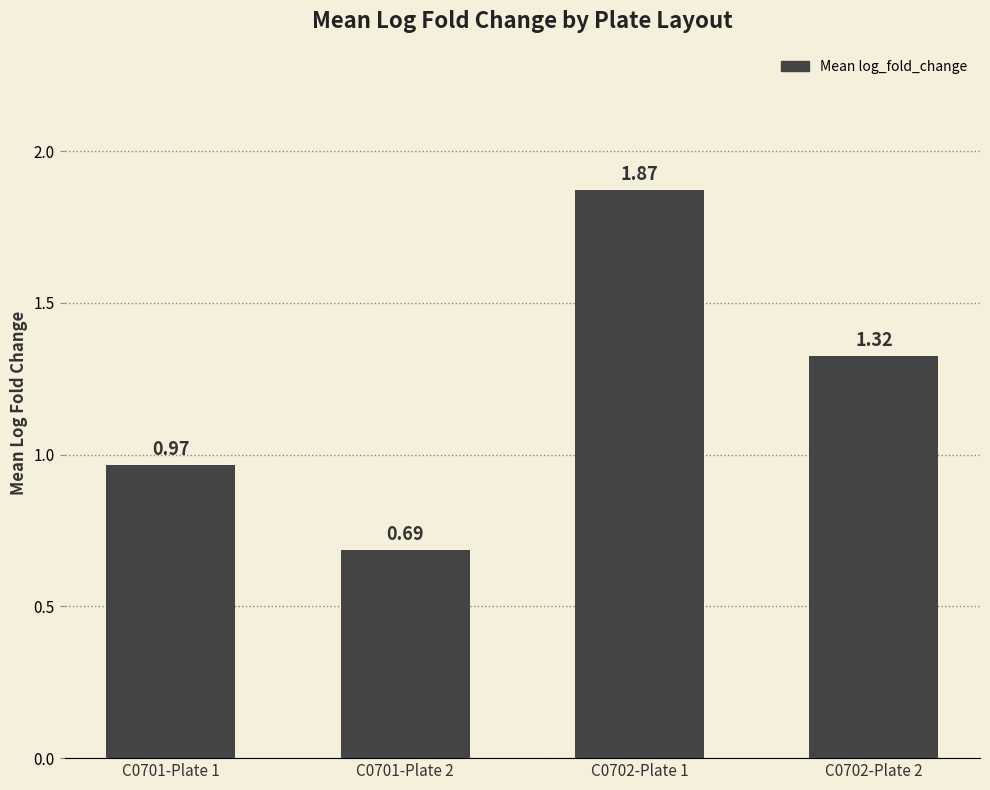

What is the sum of the values at C0702-Plate 2 and C0701-Plate 1?

2.3